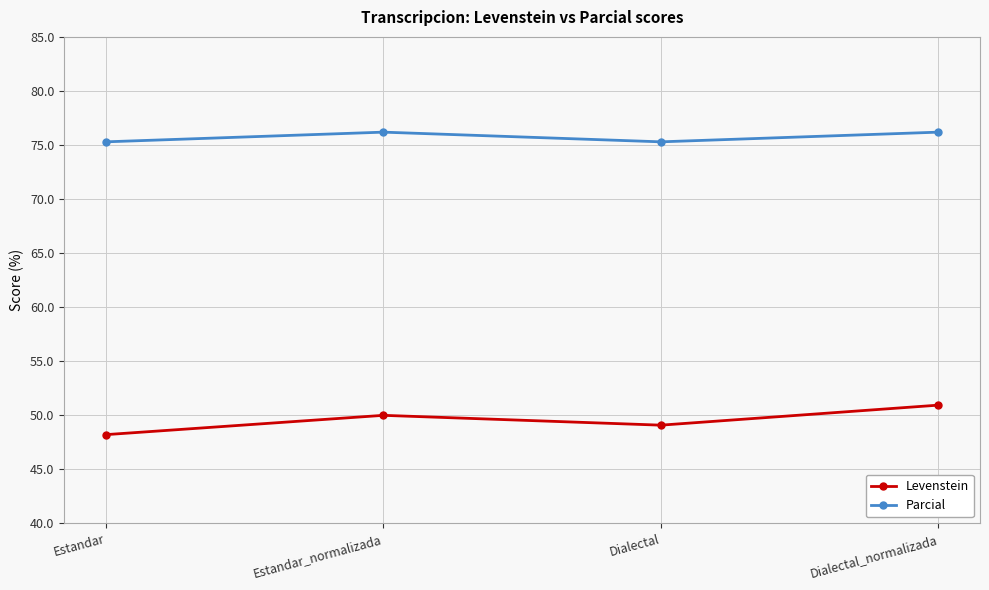

How many values in the Parcial series exceed 76?

2